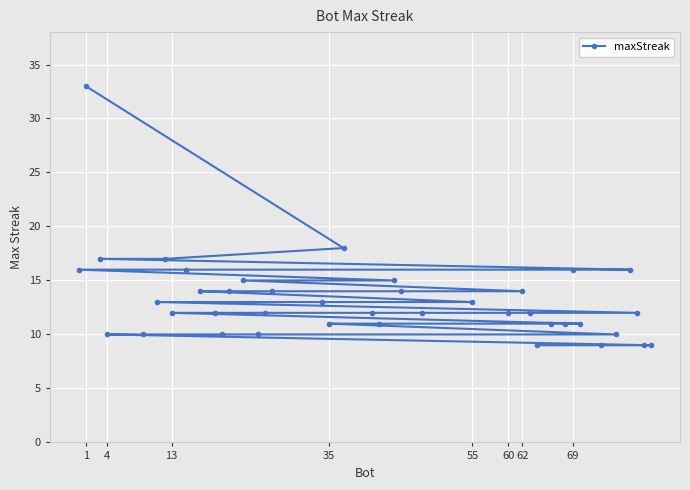

What is the value of the 3rd point from the left?

17